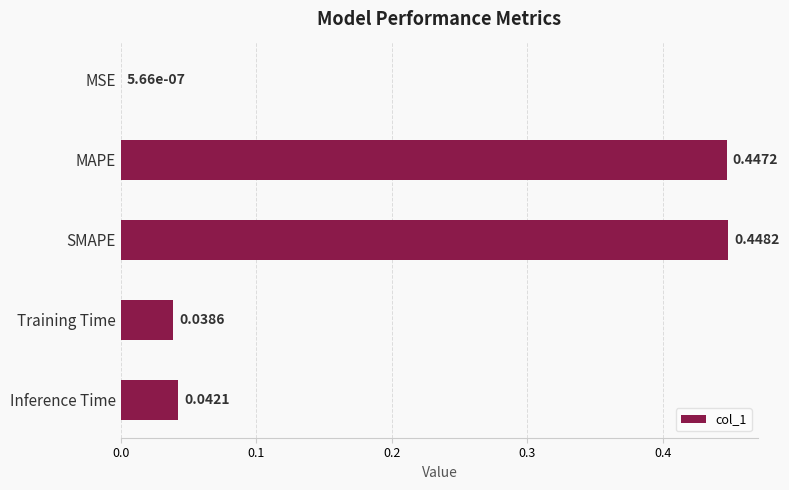

Which label corresponds to the largest value in the chart?

SMAPE